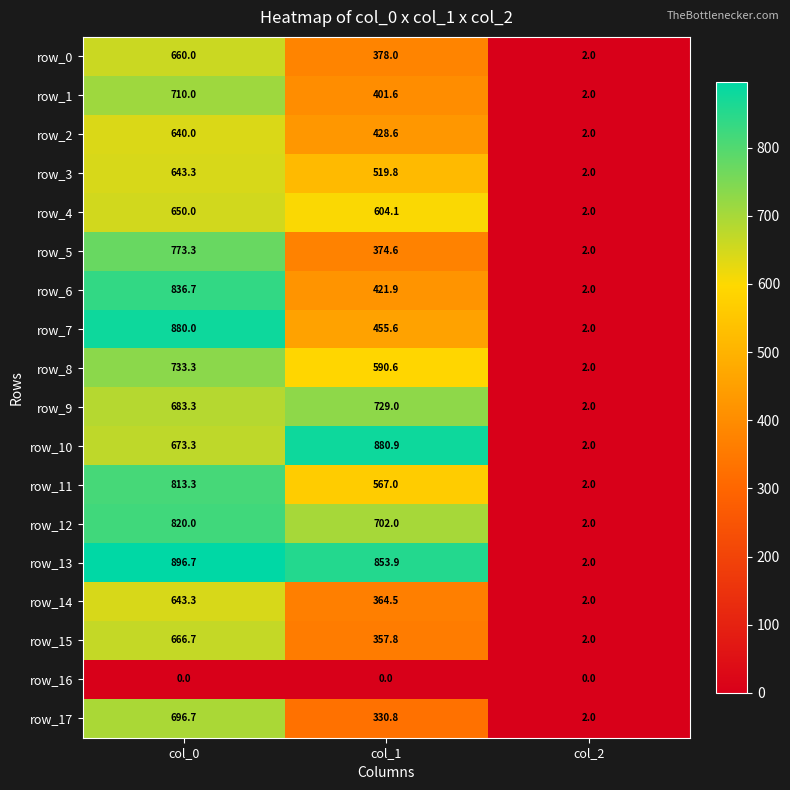

At col_1, list the series in order from largest to smallest.

row_10, row_13, row_9, row_12, row_4, row_8, row_11, row_3, row_7, row_2, row_6, row_1, row_0, row_5, row_14, row_15, row_17, row_16